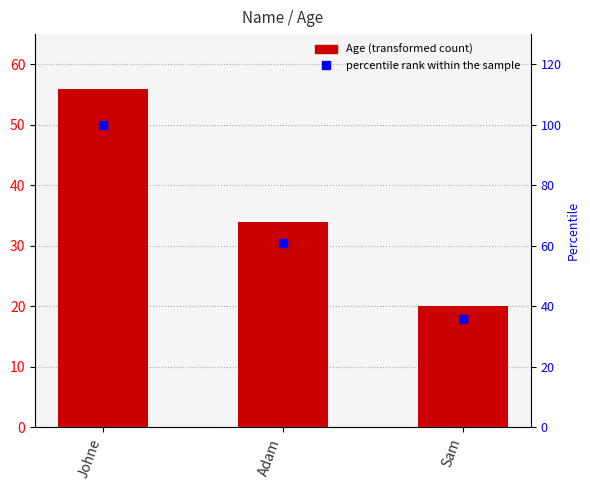

At how many categories does at least one series exceed 90?

1